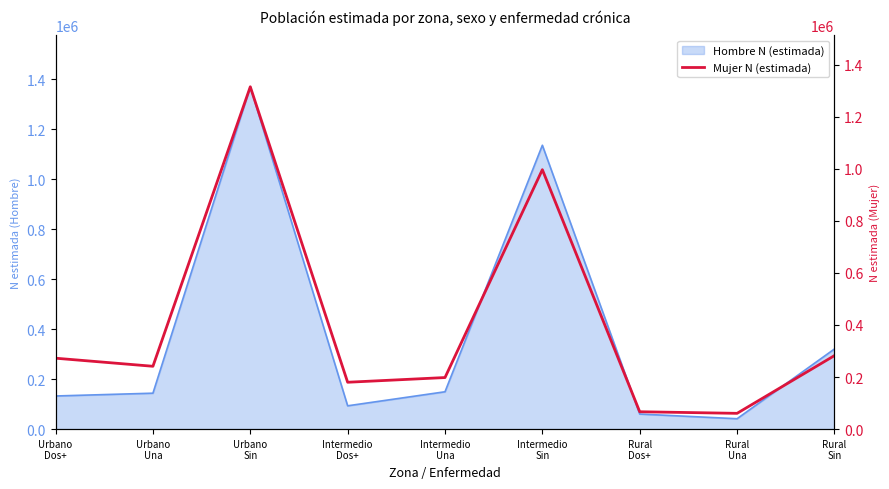

How many lines are shown in the chart?

1